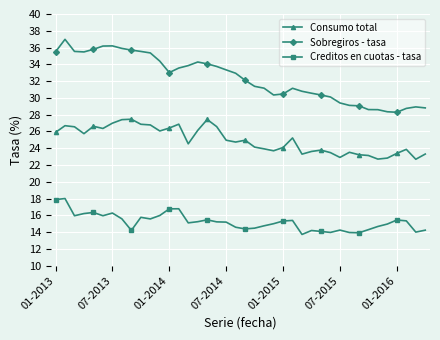

Rank the series by their average value, from lowest to highest.

Creditos en cuotas - tasa, Consumo total, Sobregiros - tasa